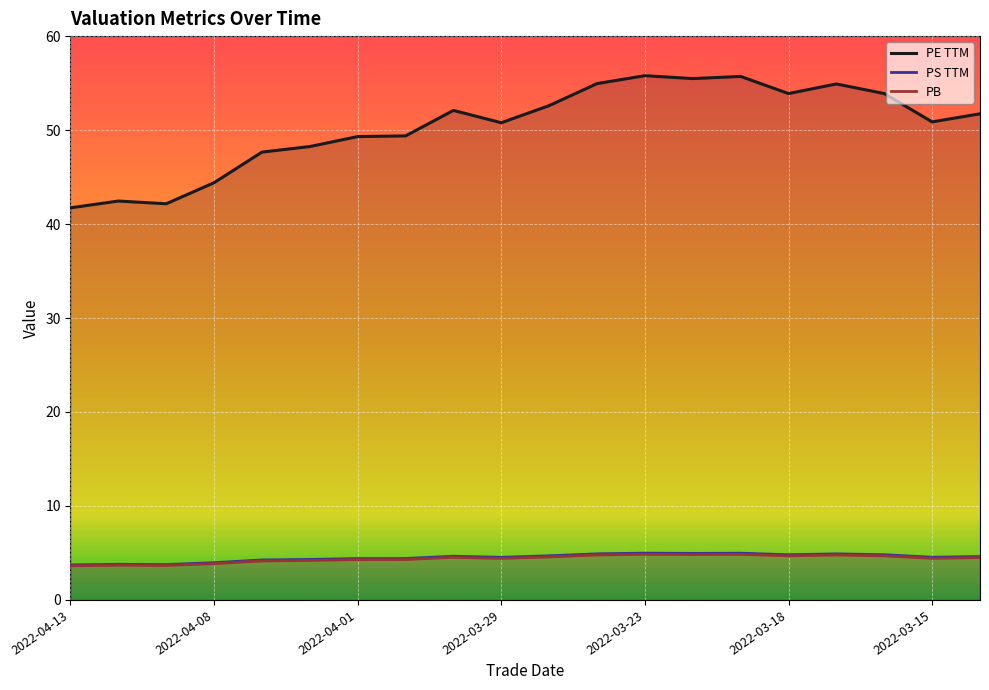

The value of PS TTM at 7 is 7.9. True or false?

False